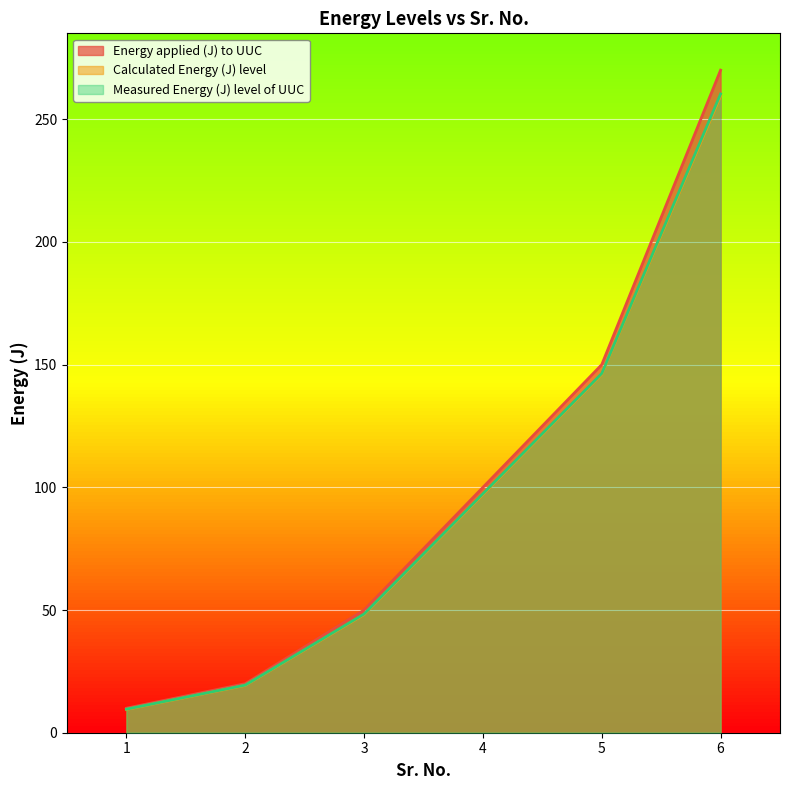

Reading left to right, list all the values displayed in this chart.

Energy applied (J) to UUC: 10.0	20.0	50.0	100.0	150.0	270.0
Calculated Energy (J) level: 9.5	19.3	48.2	97.1	146.1	259.5
Measured Energy (J) level of UUC: 9.6	19.4	48.4	97.4	146.4	260.3